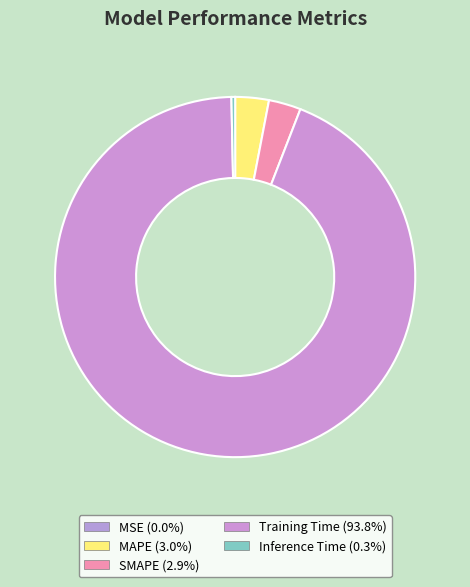

To the nearest percent, what percentage of the pie is SMAPE?

3%